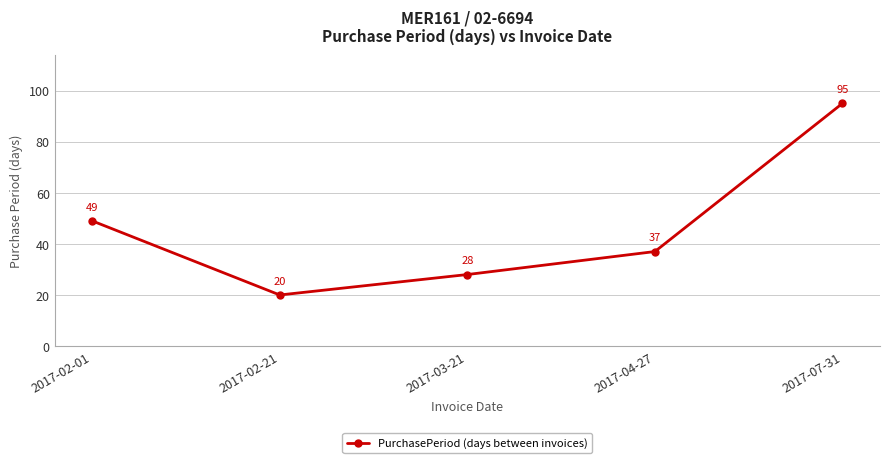

True or false: there are more than 0 points higher than both neighbors.

False